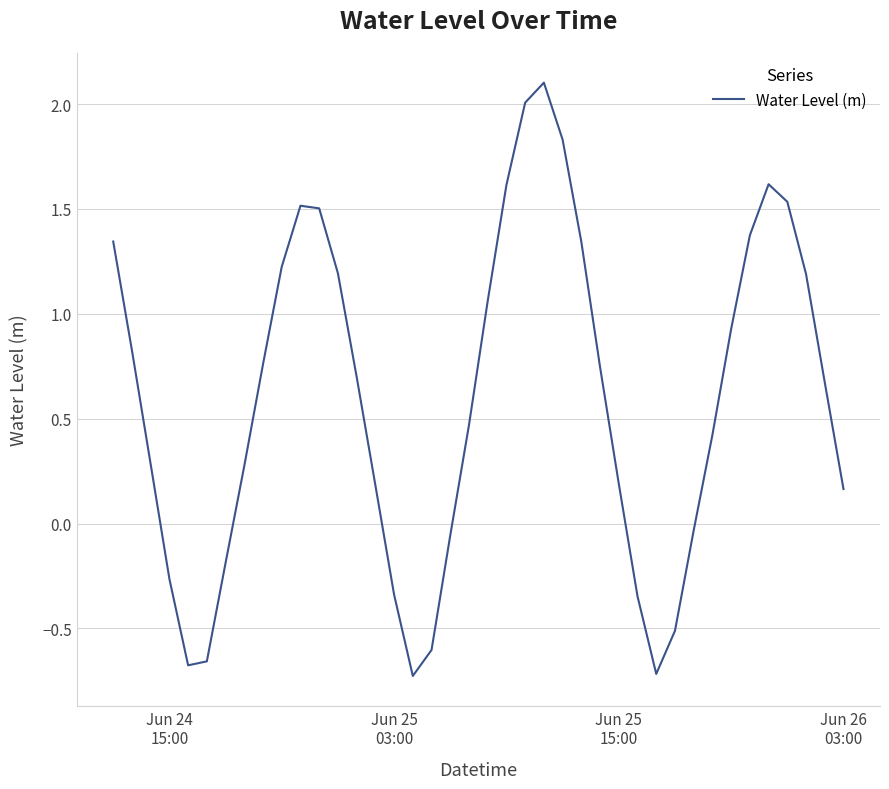

What is the difference between the maximum and minimum values?

2.8